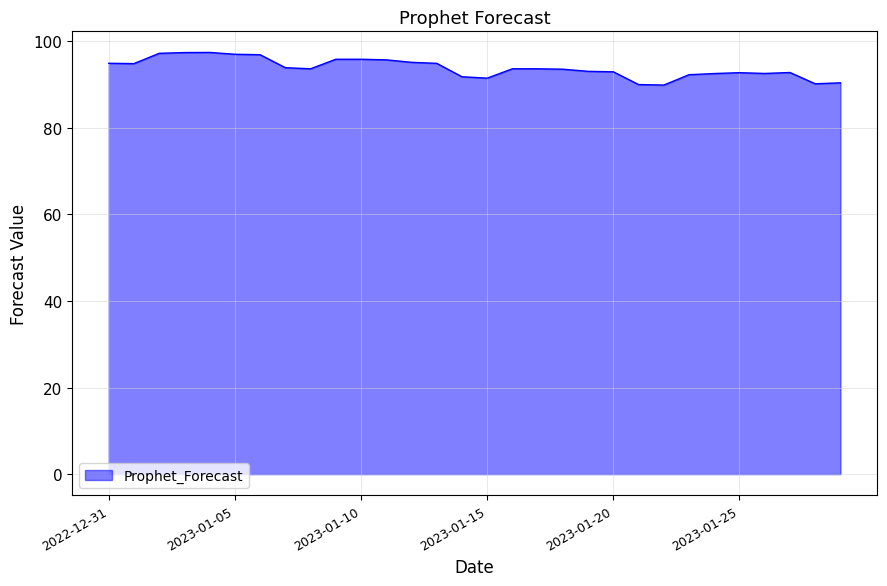

What is the difference between the maximum and minimum values?

7.5